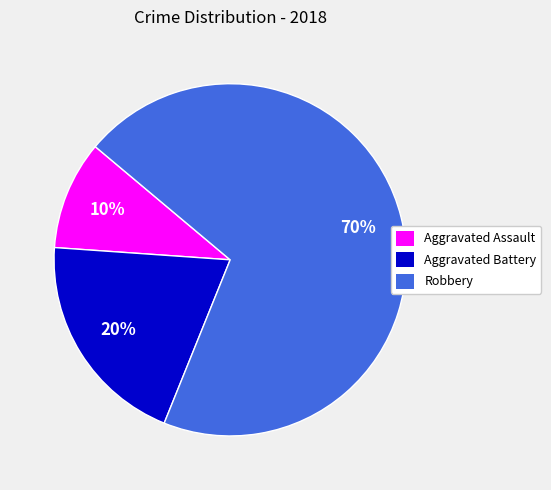

To the nearest percent, what portion does Aggravated Assault represent?

10%